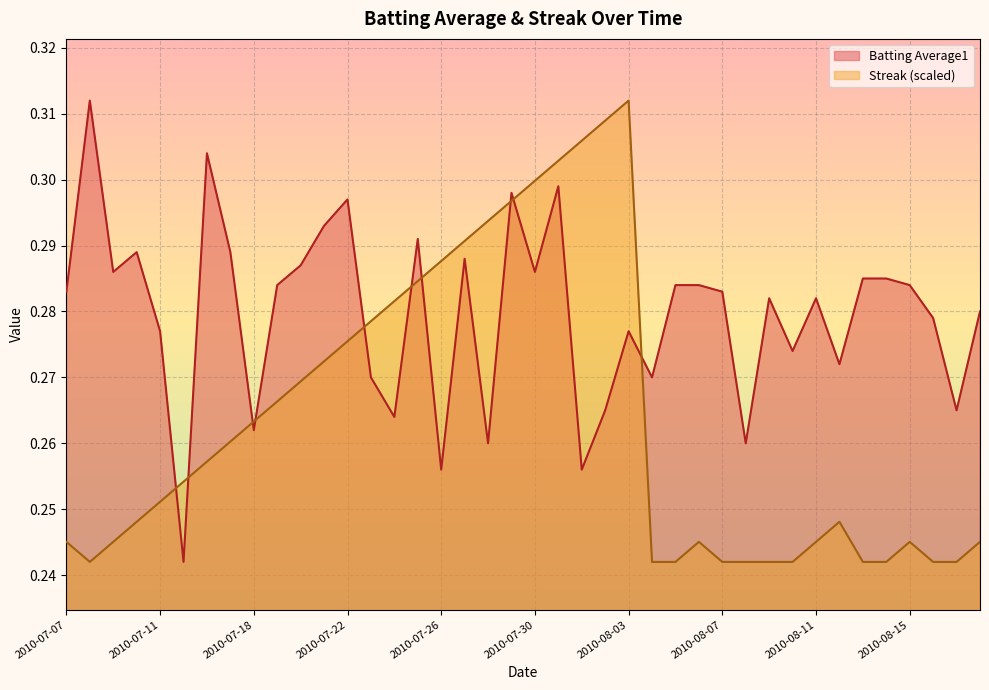

What is the maximum value shown in the chart?

0.3